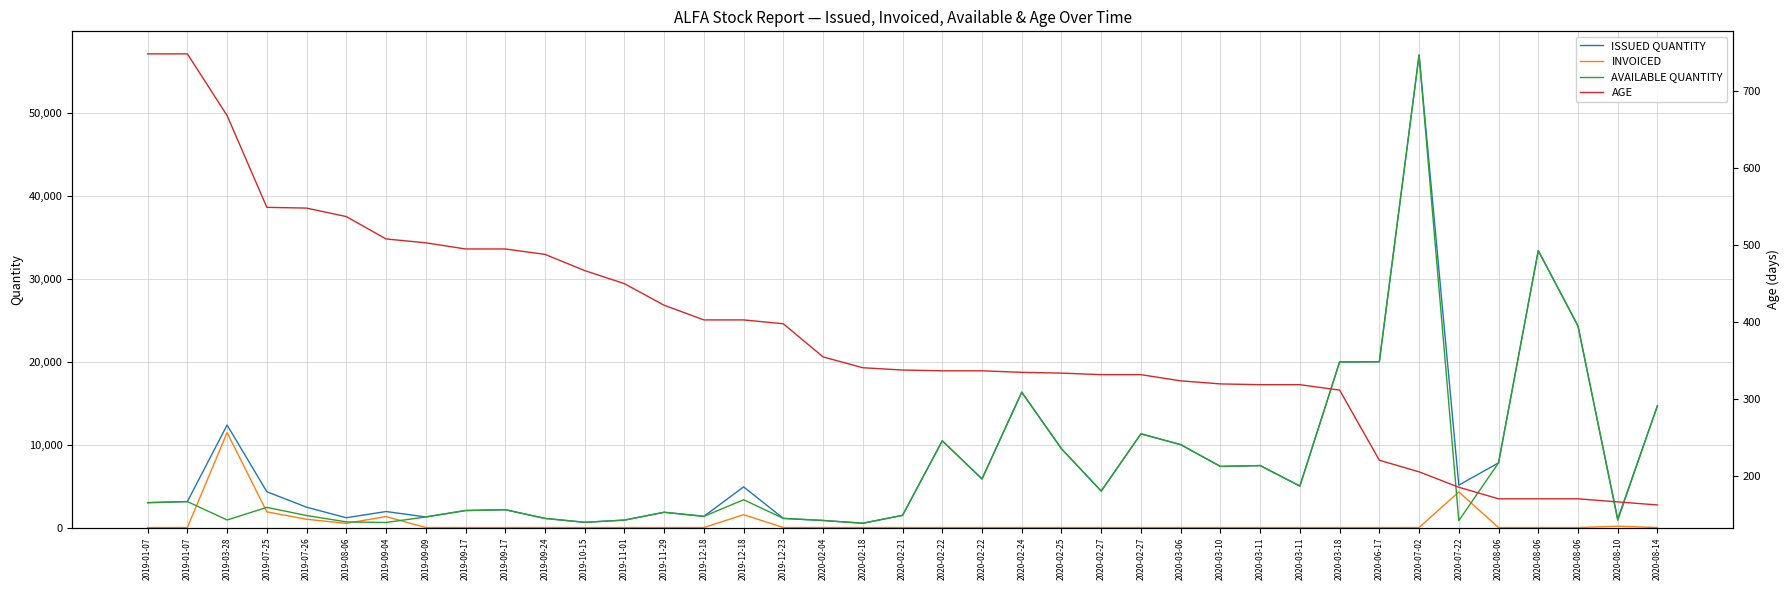

Which category has the lowest value across all series?

2019-01-07